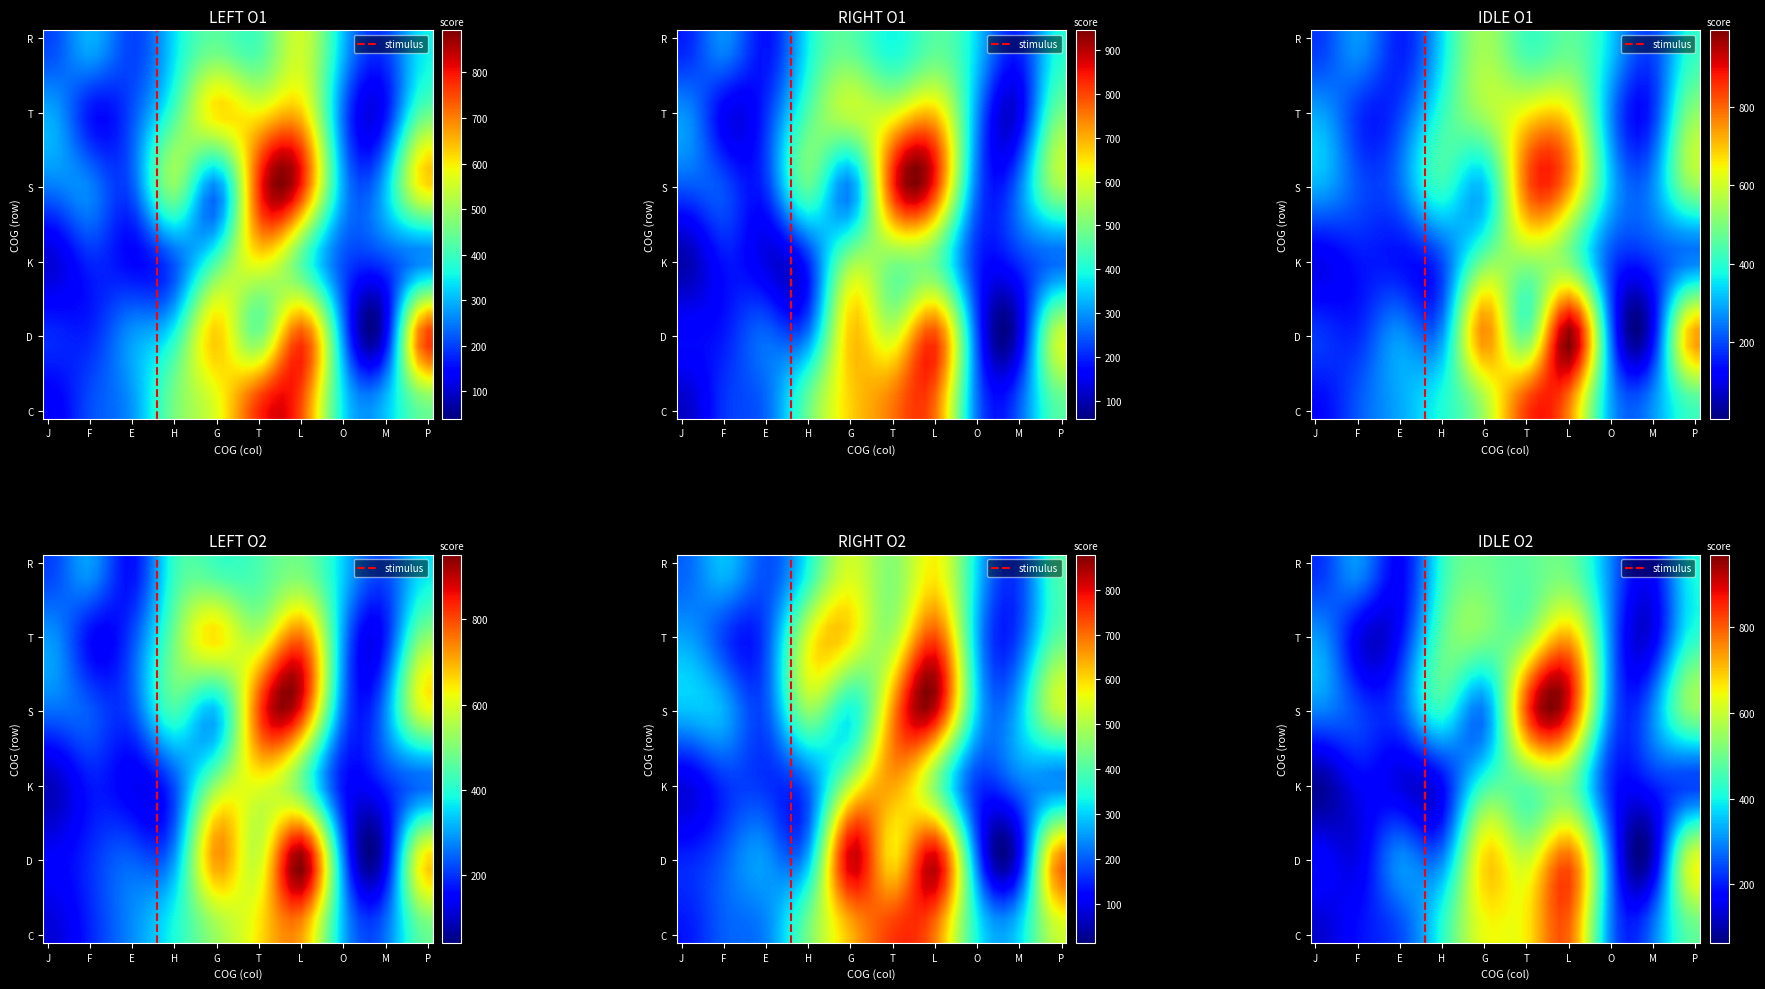

Reading right to left, list all the values displayed in this chart.

C: P=462.0	M=274.0	O=302.0	L=759.0	T=749.0	G=583.0	H=456.0	E=264.0	F=198.0	J=128.0
D: P=692.0	M=124.0	O=238.0	L=880.0	T=525.0	G=726.0	H=330.0	E=272.0	F=175.0	J=166.0
K: P=266.0	M=201.0	O=187.0	L=474.0	T=565.0	G=473.0	H=203.0	E=148.0	F=162.0	J=89.7
S: P=583.0	M=274.0	O=273.0	L=761.0	T=749.0	G=302.0	H=475.0	E=221.0	F=238.0	J=266.0
T: P=462.0	M=166.0	O=264.0	L=692.0	T=565.0	G=583.0	H=474.0	E=201.0	F=166.0	J=302.0
R: P=380.0	M=201.0	O=330.0	L=525.0	T=456.0	G=474.0	H=380.0	E=175.0	F=302.0	J=198.0